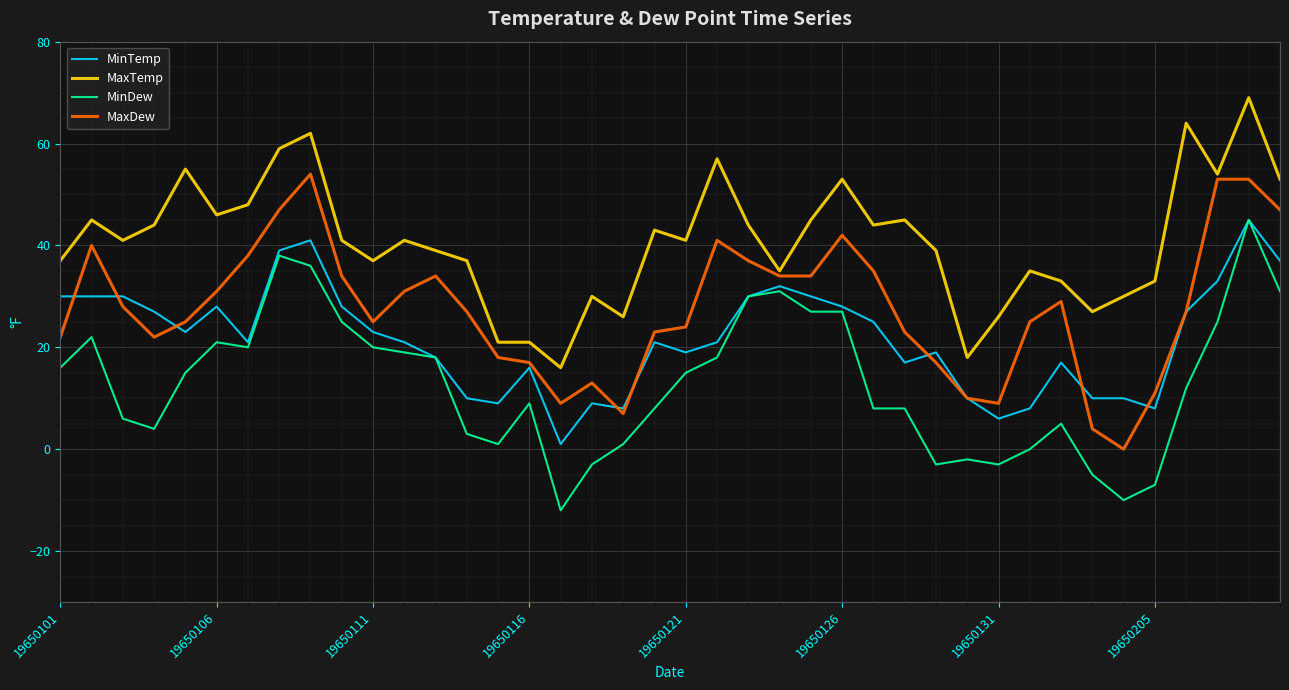

True or false: MinTemp and MaxTemp intersect in this chart.

False